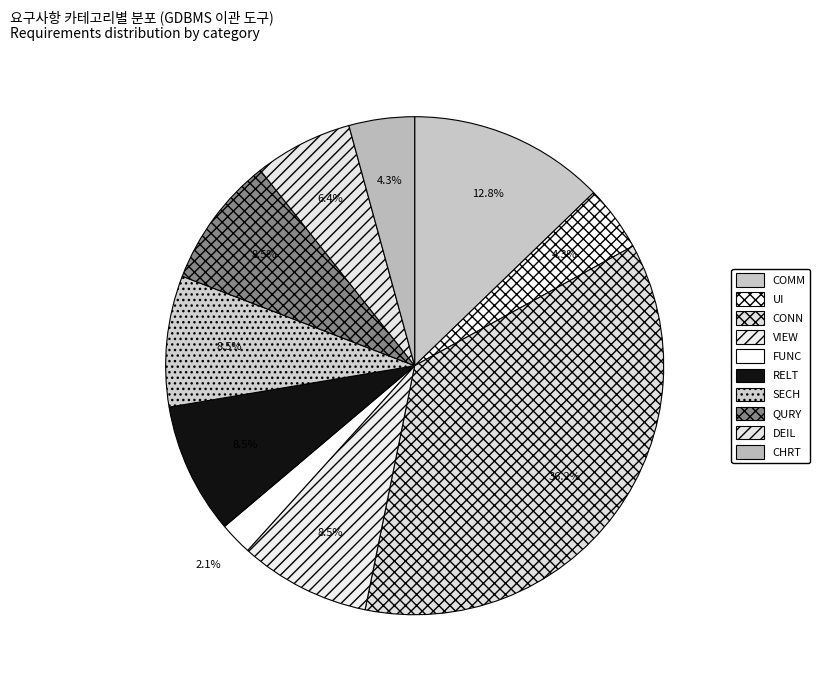

Which category has the biggest portion of the pie?

서태환 (CONN)